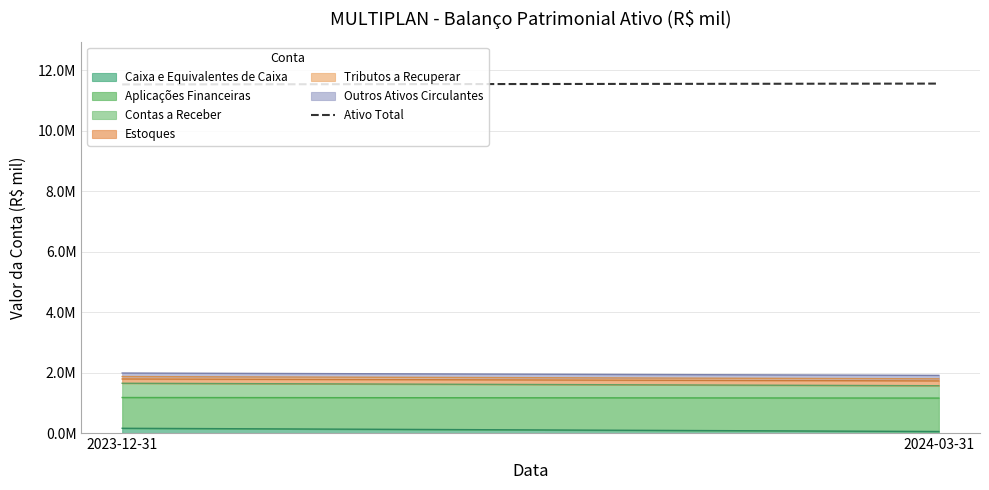

What is the sum of the values at 2023-12-31 and 2024-03-31?

23101316